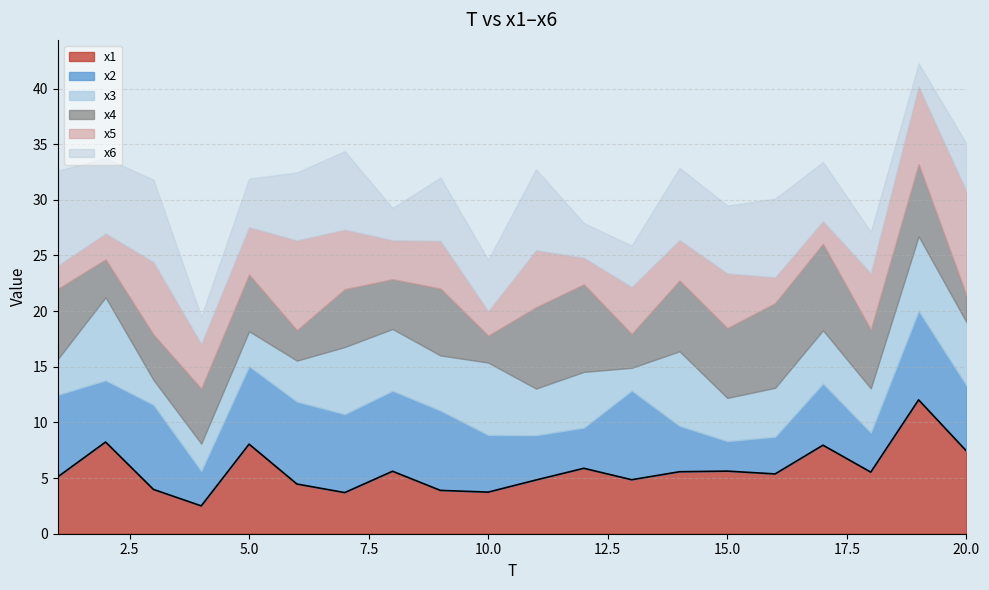

In x1, how many points are higher than both neighbors (excluding endpoints)?

7